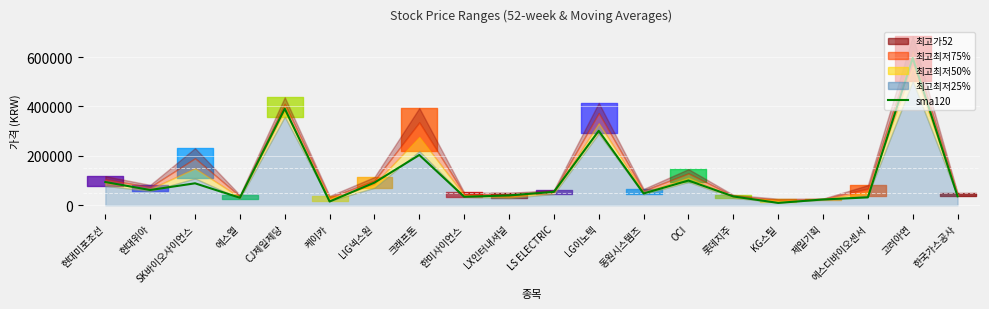

Rank the categories by value from highest to lowest.

고려아연, CJ제일제당, LG이노텍, 크래프톤, OCI, 현대미포조선, LIG넥스원, SK바이오사이언스, 현대위아, LS ELECTRIC, 동원시스템즈, LX인터내셔널, 한국가스공사, 롯데지주, 한미사이언스, 에스디바이오센서, 에스엘, 제일기획, 케이카, KG스틸